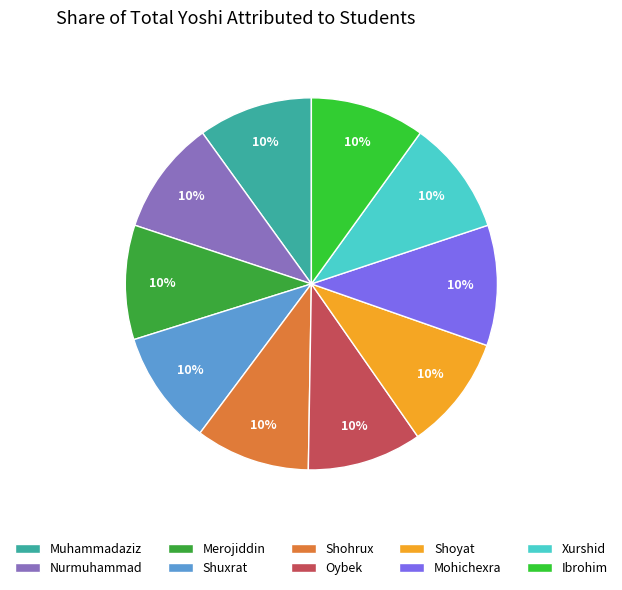

How many slices are in this pie chart?

10